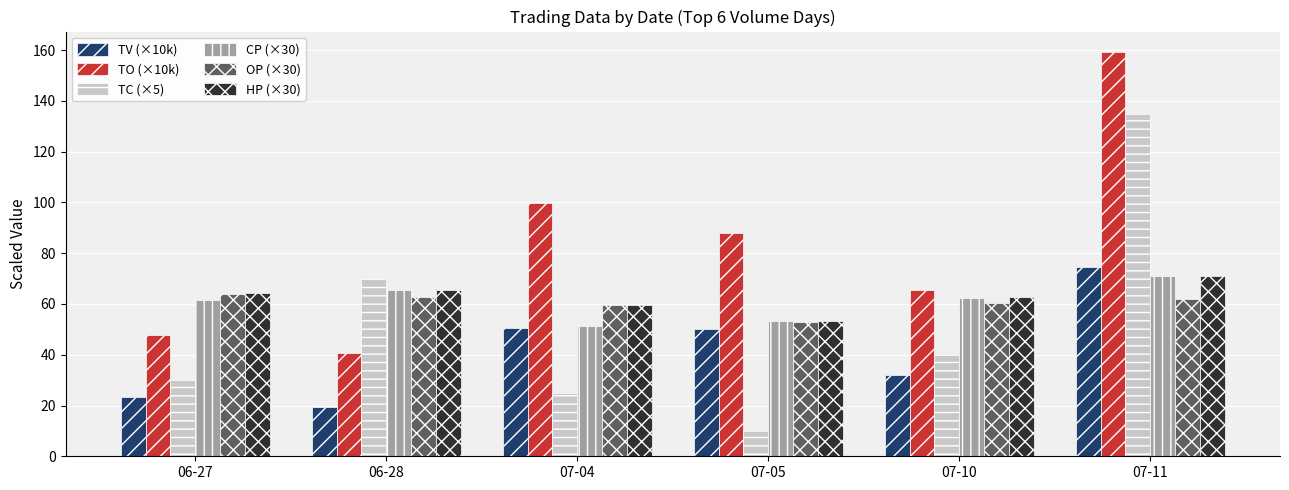

What is the spread (max minus min) of values at 07-05?

78.0